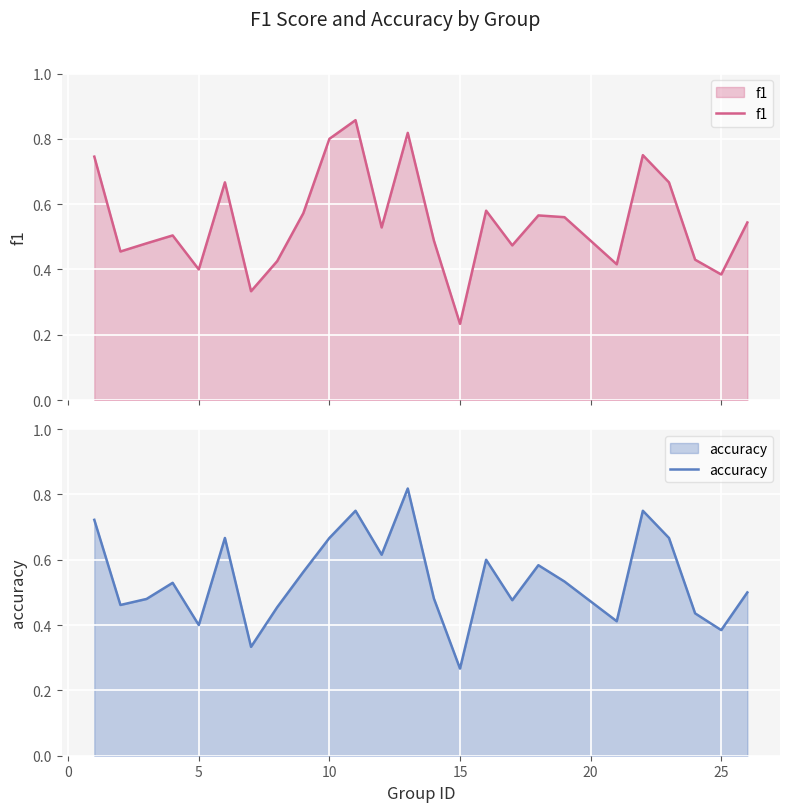

Which series has the largest range (max minus min)?

f1